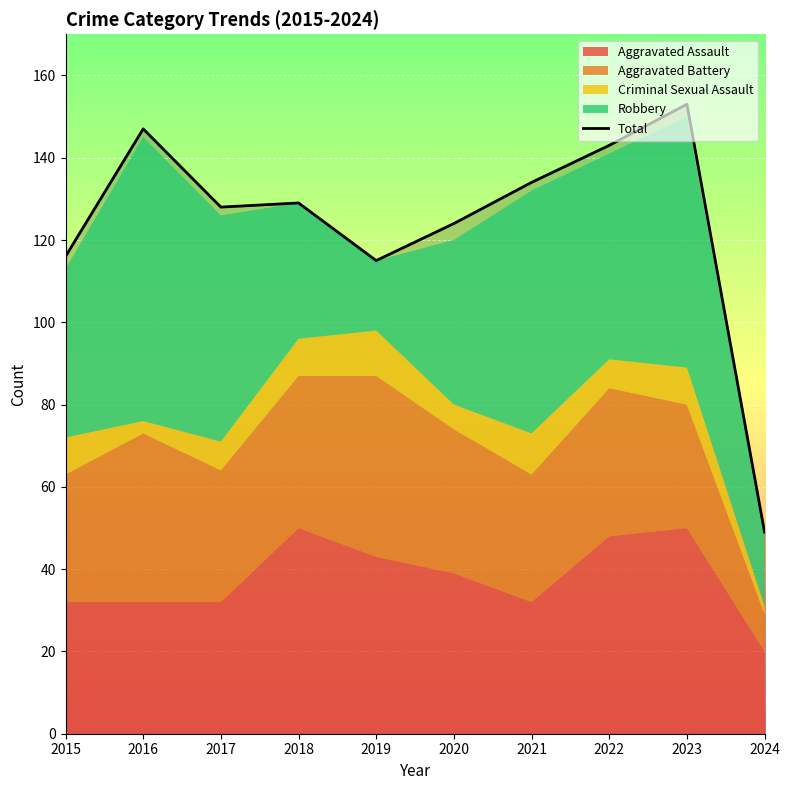

What is the approximate value at 2024, to the nearest 50?

50